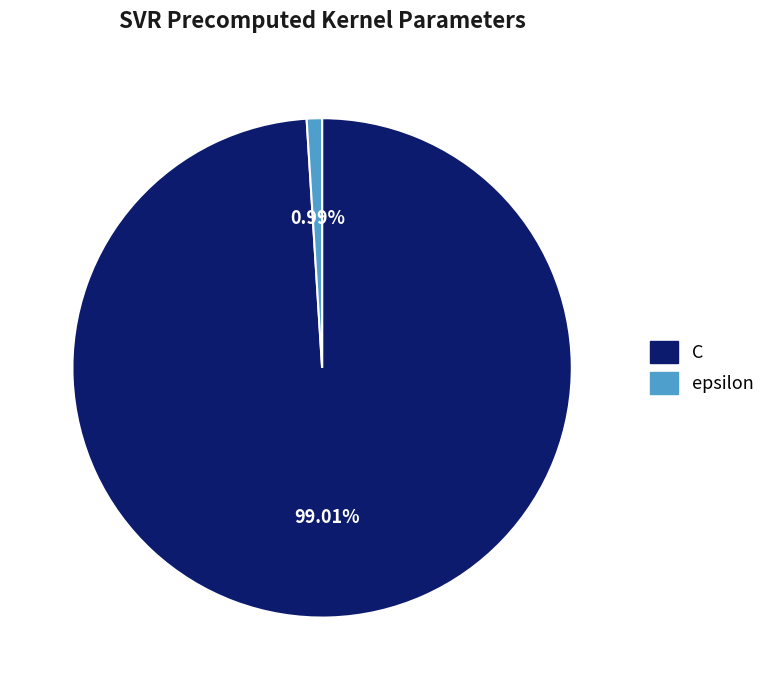

To the nearest percent, what is the difference between the largest and smallest slice percentages?

98%